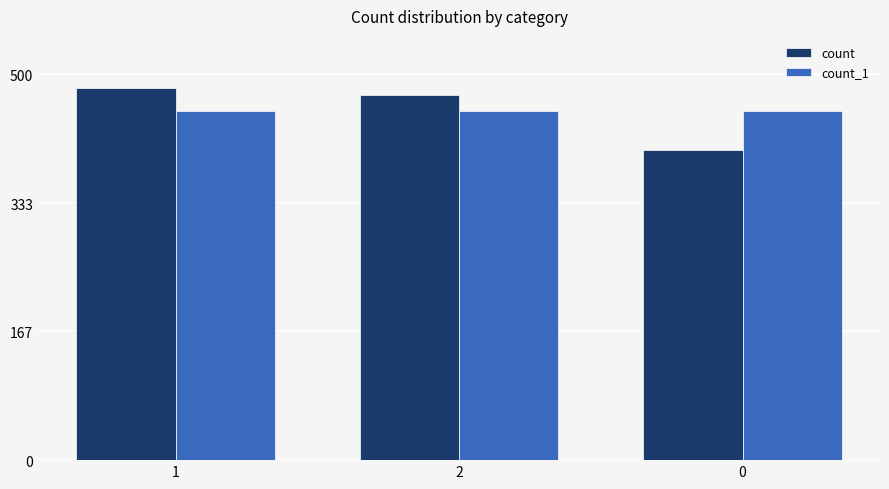

Count the number of categories in the chart.

3